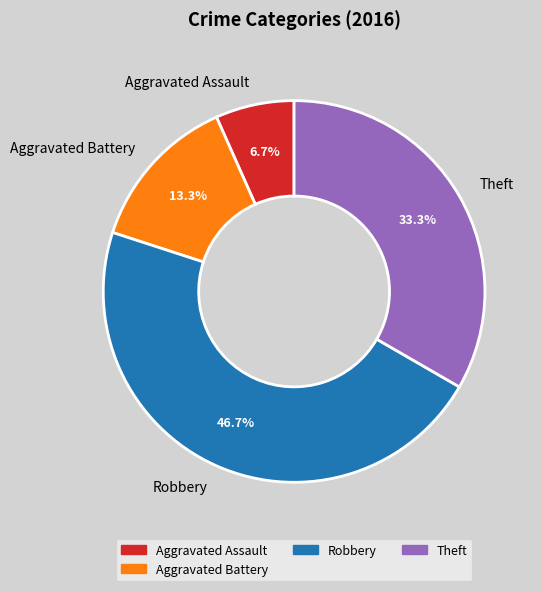

Between Theft and Aggravated Assault, which is larger?

Theft